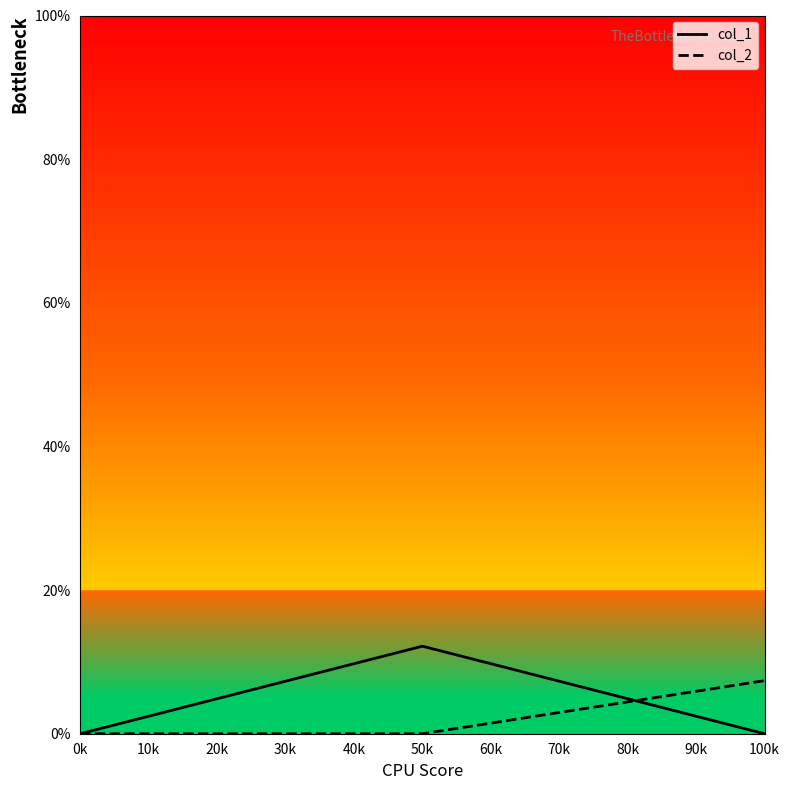

Rank the series at 100k from highest to lowest value.

col_2, col_1